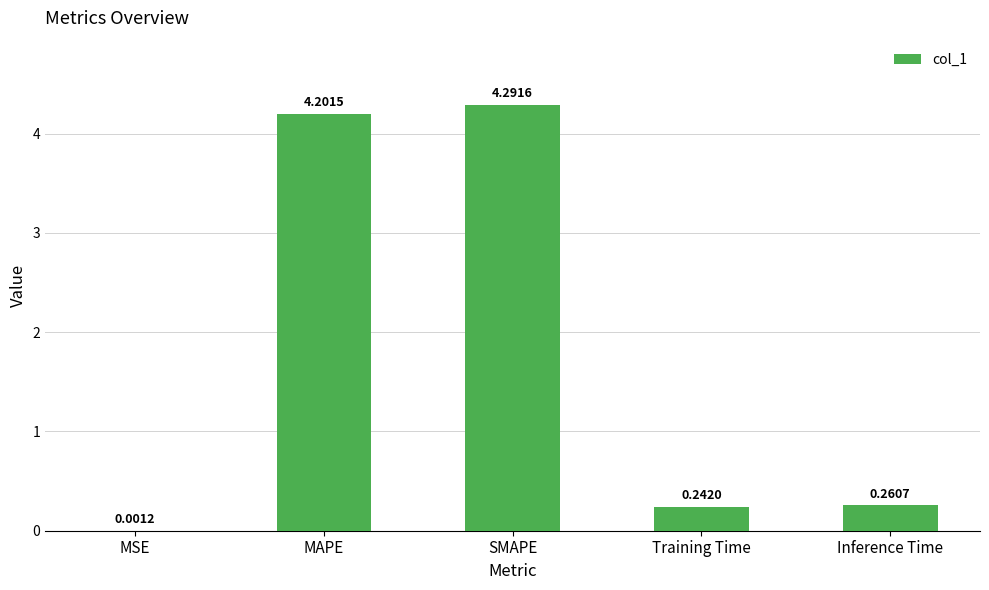

Which category has the highest value across all series?

SMAPE